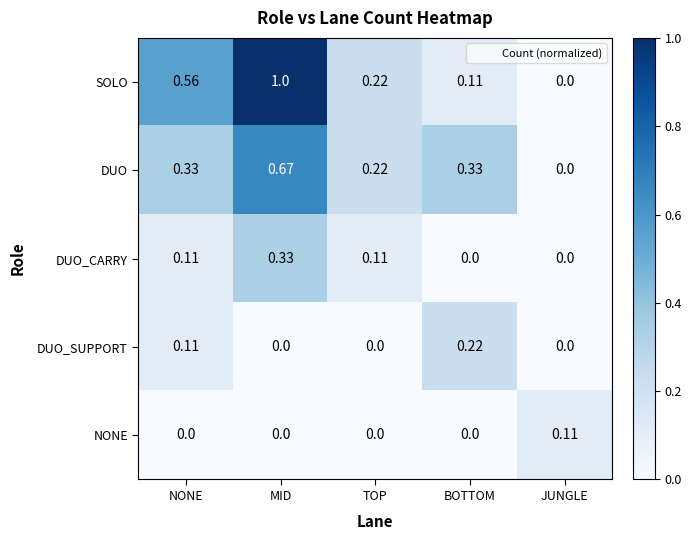

Rank the series by their maximum value, from lowest to highest.

NONE, DUO_SUPPORT, DUO_CARRY, DUO, SOLO